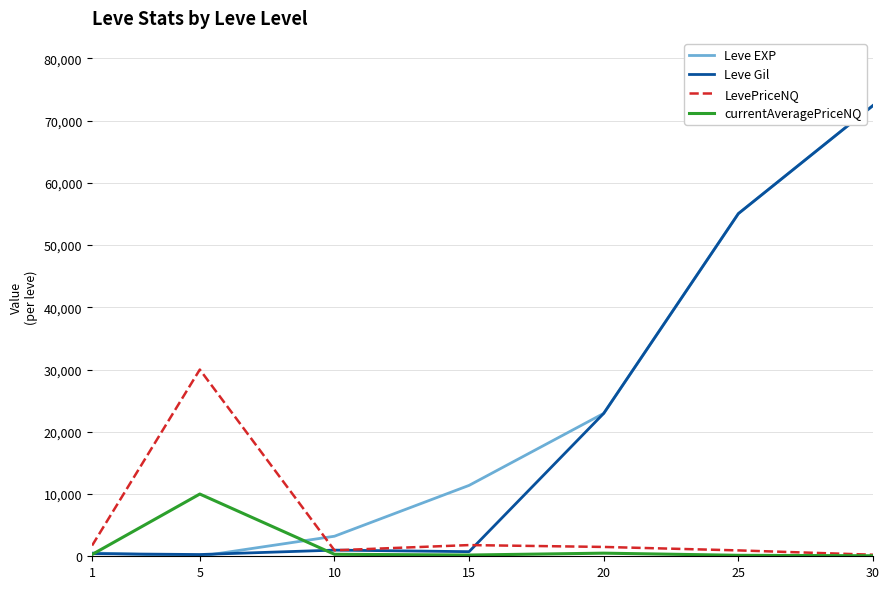

What is the maximum value shown in the chart?

72430